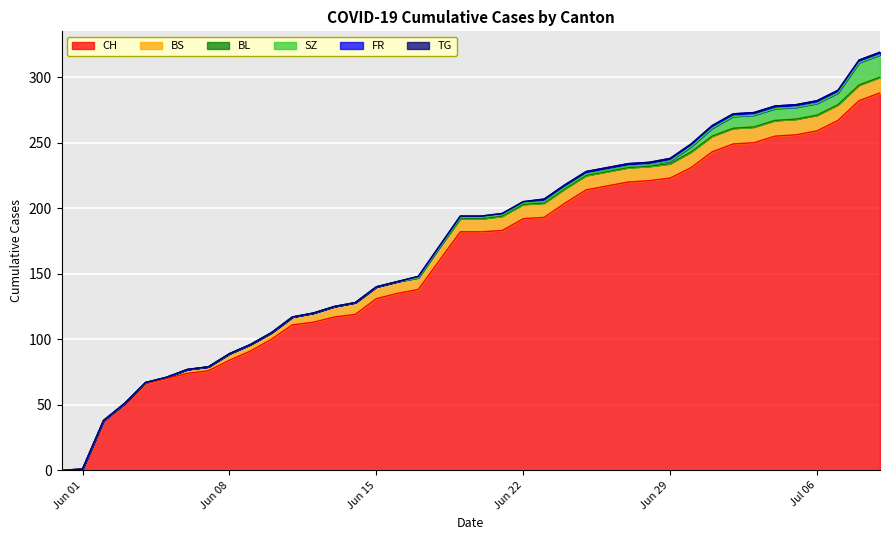

True or false: BL and CH cross at least once.

False